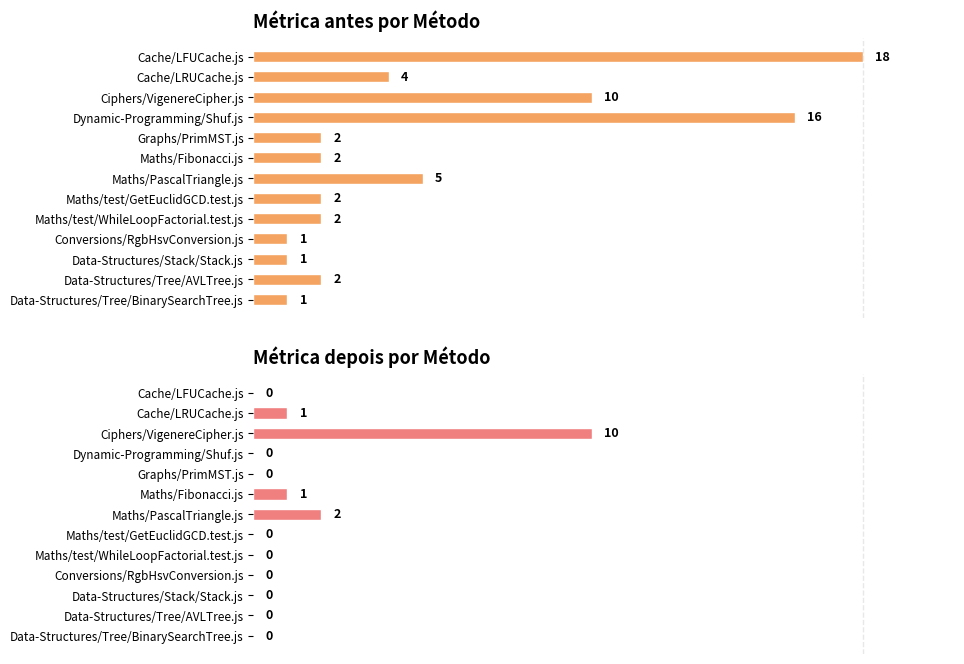

True or false: Métrica antes por Método has a value of 1 at Data-Structures/Stack/Stack.js.

True